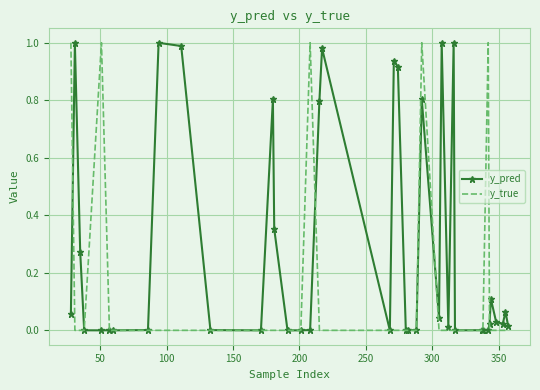

Rank the series by their average value, from highest to lowest.

y_pred, y_true